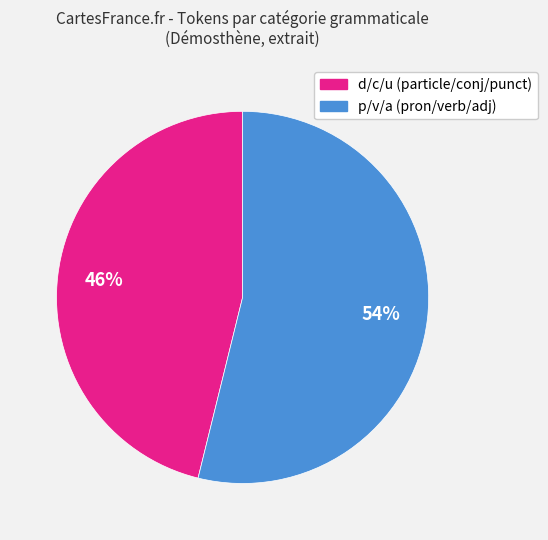

Count the number of slices in the pie.

2